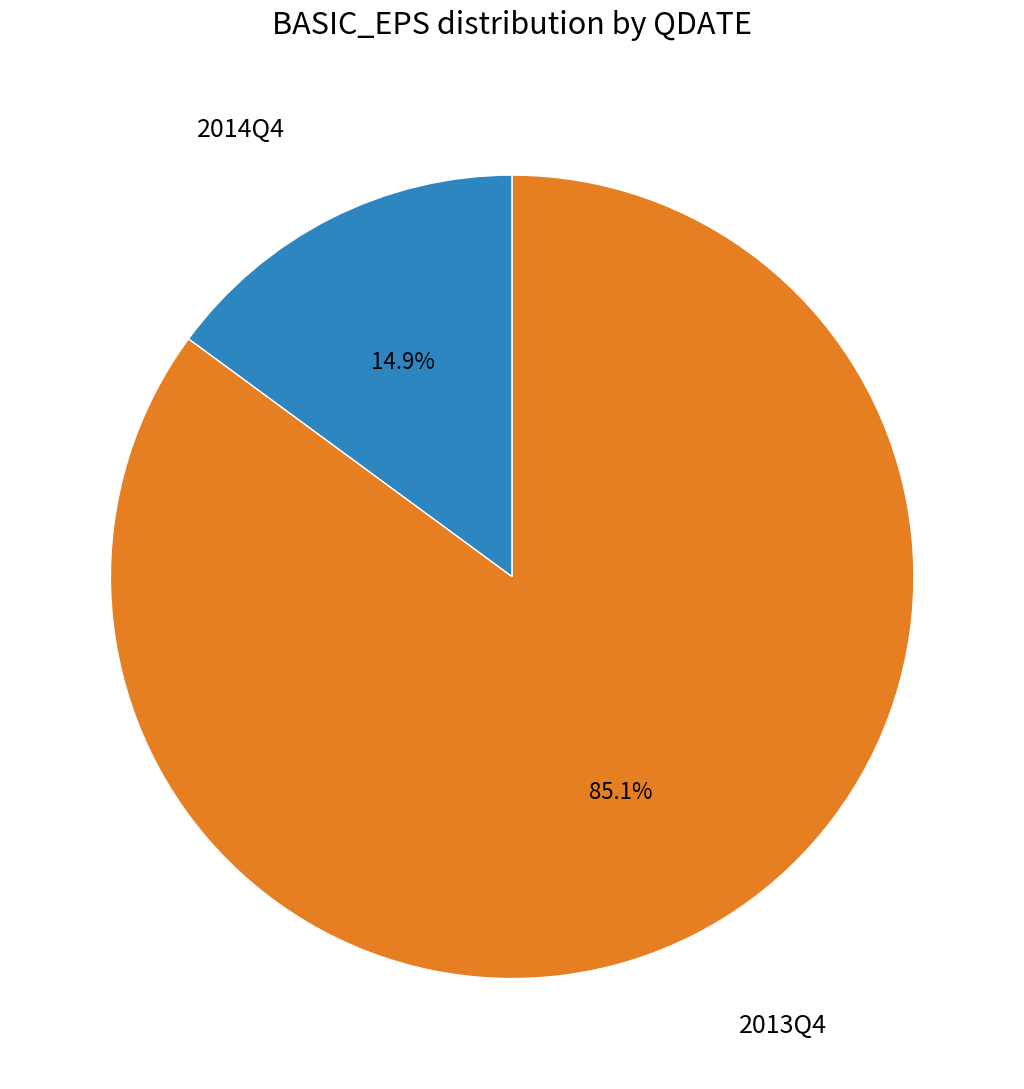

Does any single category account for the majority?

Yes